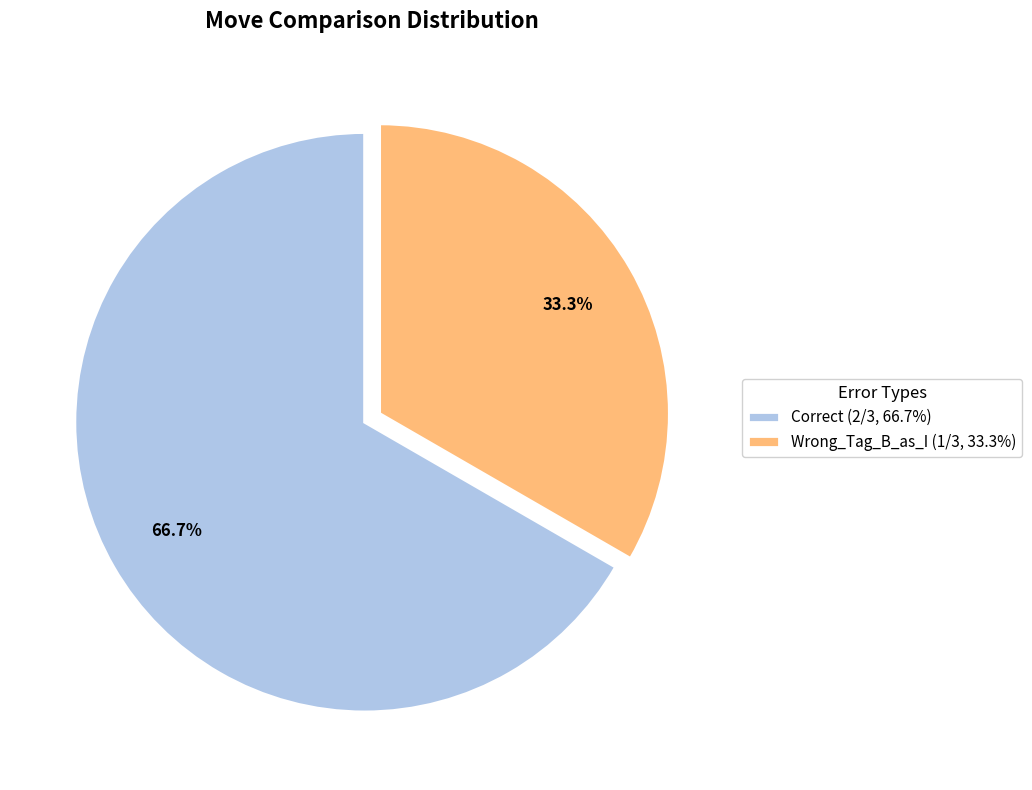

What is the ratio of the value at Wrong_Tag_B_as_I to the value at Correct?

0.5